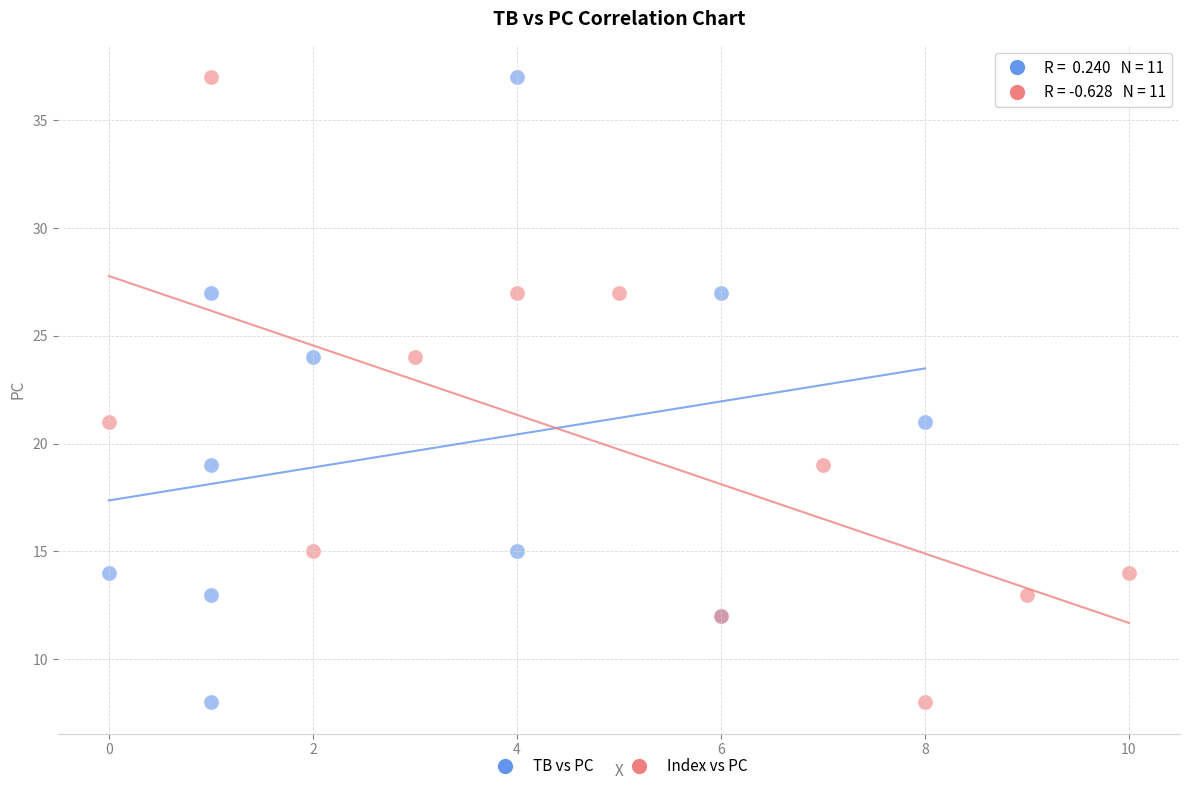

What are all the series names shown in the legend?

TB vs PC, Index vs PC